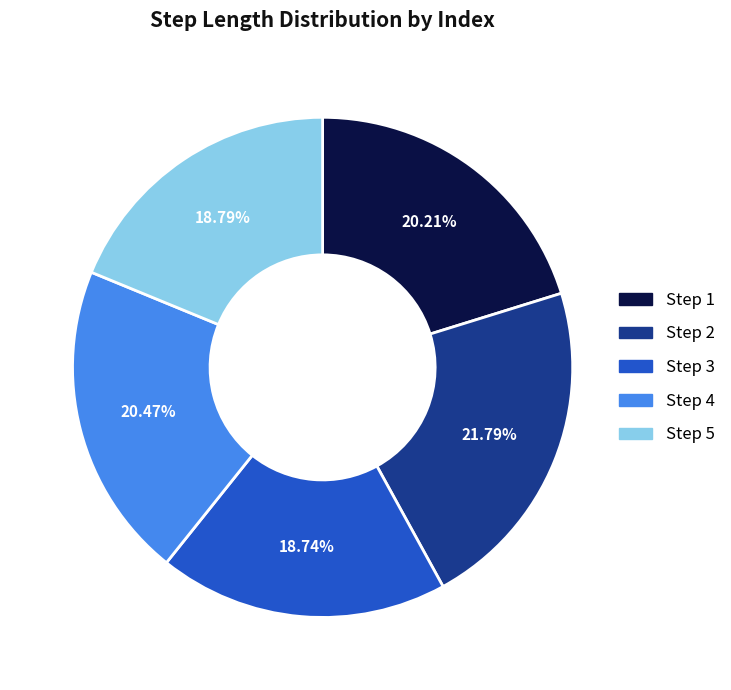

Does any single category account for the majority?

No